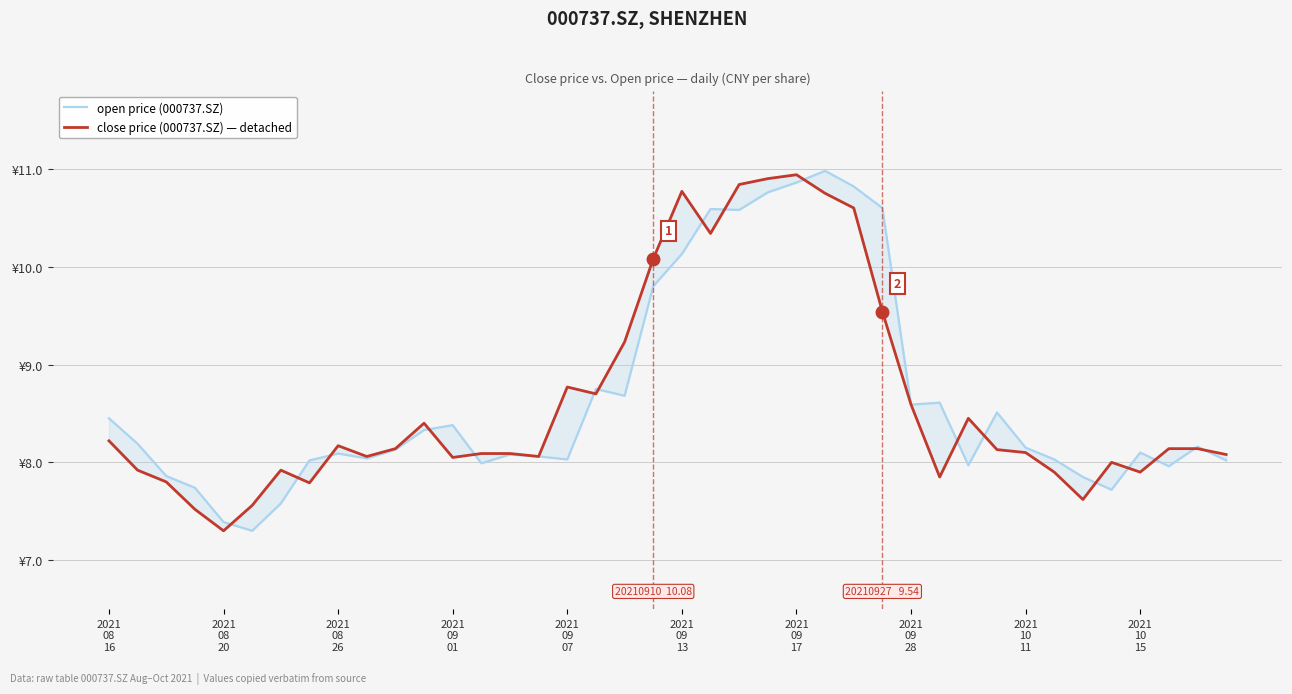

Reading left to right, what are all the values shown in this chart?

open price (000737.SZ): 8.4	8.2	7.9	7.7	7.4	7.3	7.6	8.0	8.1	8.0	8.1	8.3	8.4	8.0	8.1	8.1	8.0	8.8	8.7	9.8	10.1	10.6	10.6	10.8	10.9	11.0	10.8	10.6	8.6	8.6	8.0	8.5	8.2	8.0	7.8	7.7	8.1	8.0	8.2	8.0
close price (000737.SZ) — detached: 8.2	7.9	7.8	7.5	7.3	7.6	7.9	7.8	8.2	8.1	8.1	8.4	8.1	8.1	8.1	8.1	8.8	8.7	9.2	10.1	10.8	10.3	10.8	10.9	10.9	10.8	10.6	9.5	8.6	7.8	8.4	8.1	8.1	7.9	7.6	8.0	7.9	8.1	8.1	8.1